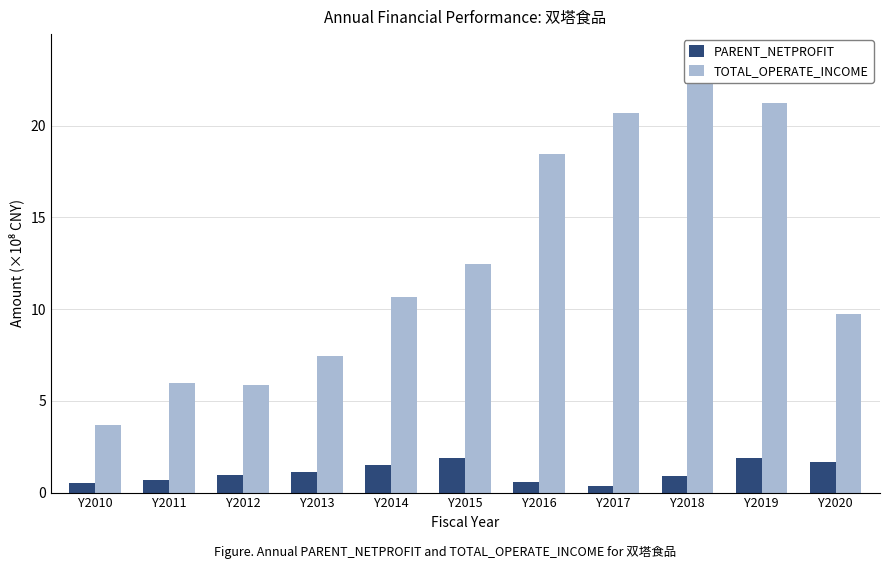

What is the sum of the TOTAL_OPERATE_INCOME values at Y2015 and Y2017?

33.1